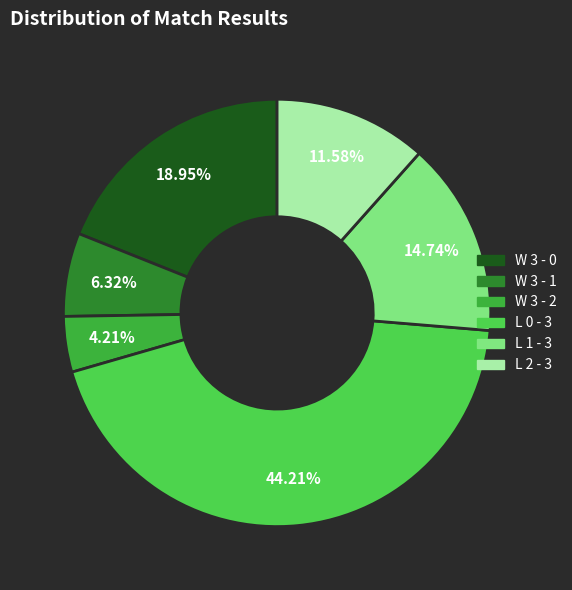

What is the largest slice in the pie chart?

L 0 - 3